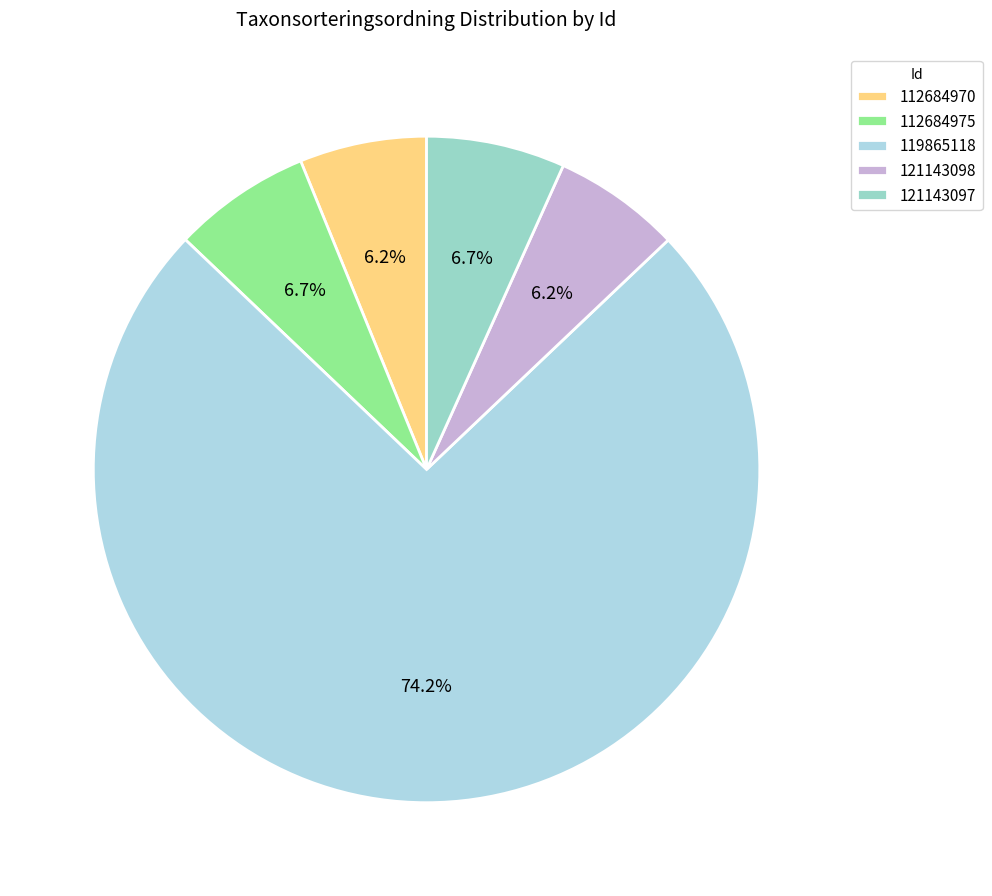

How many slices are in this pie chart?

5